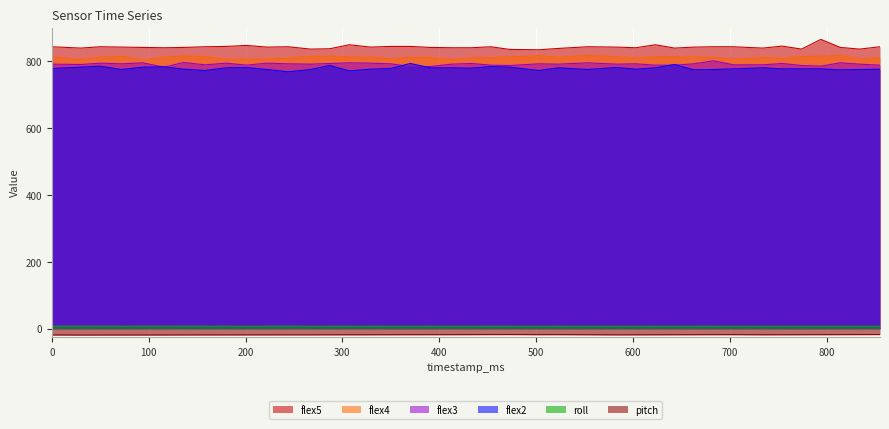

Between 413 and 754, which series saw the biggest shift?

flex5